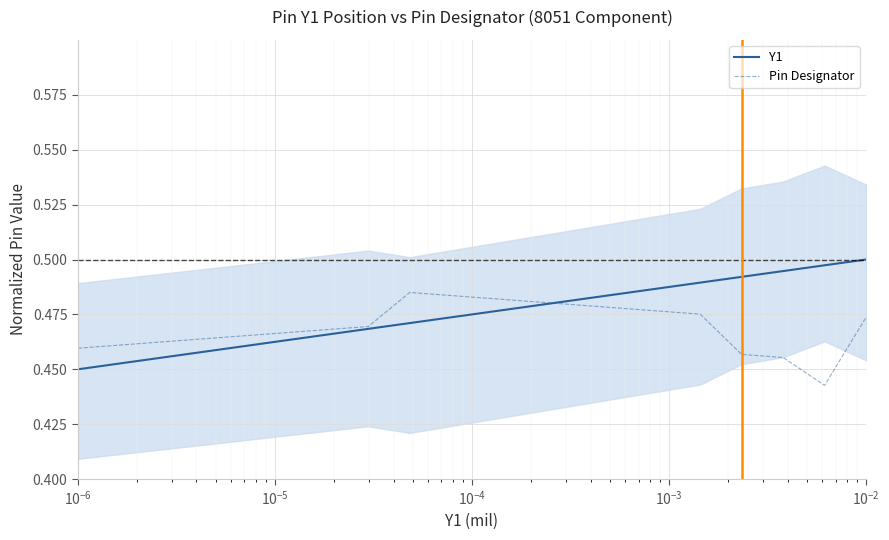

What is the sum of all Y1 values?

9.5